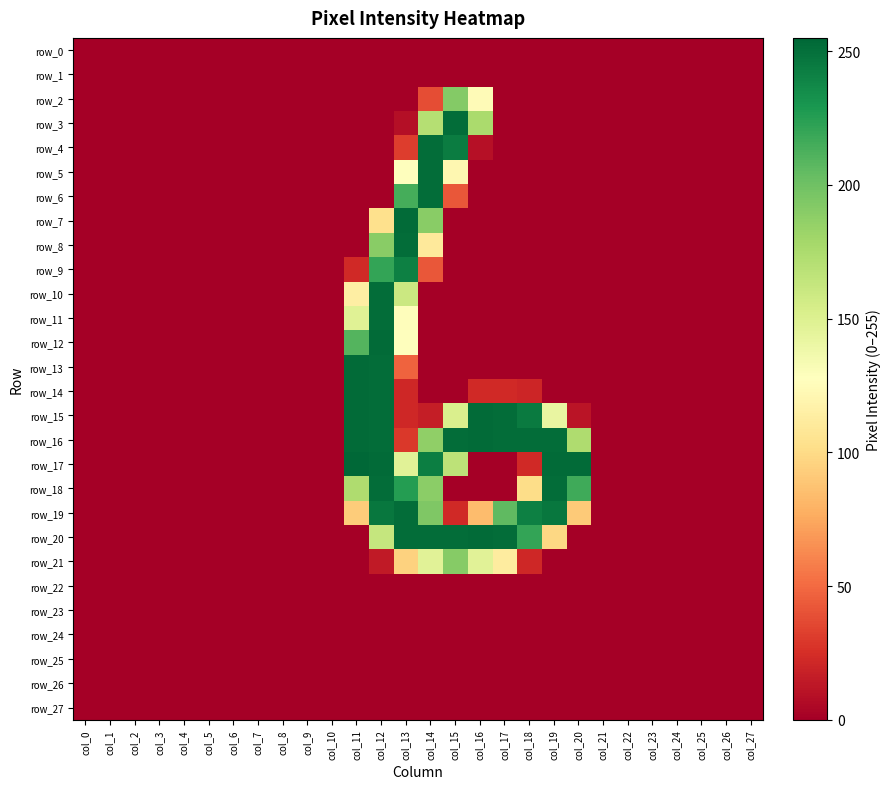

Which series has the widest spread of values?

row_17